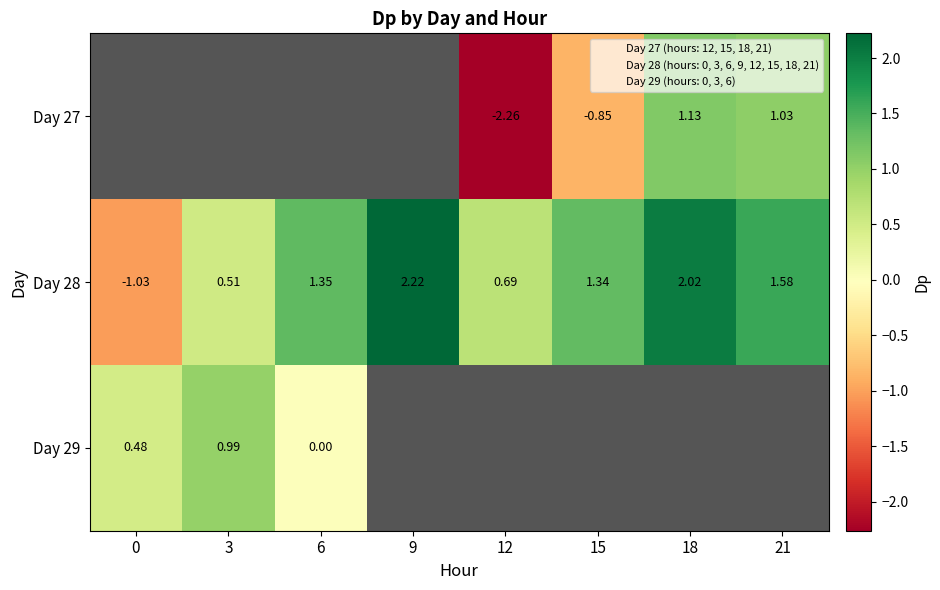

What is the sum of all Day 28 values?

8.7